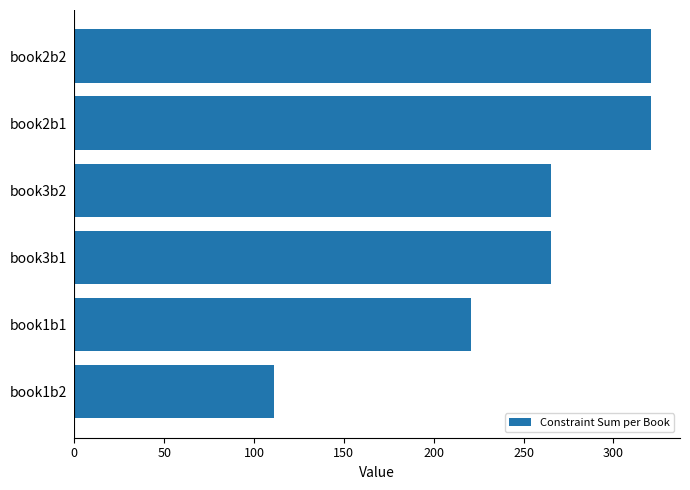

Where is the data nearest to the value 216?

book1b1